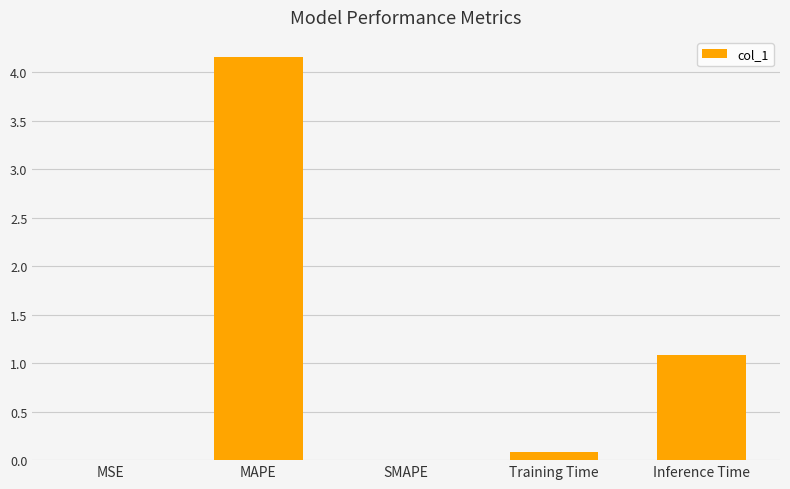

What is the sum of all values?

5.3